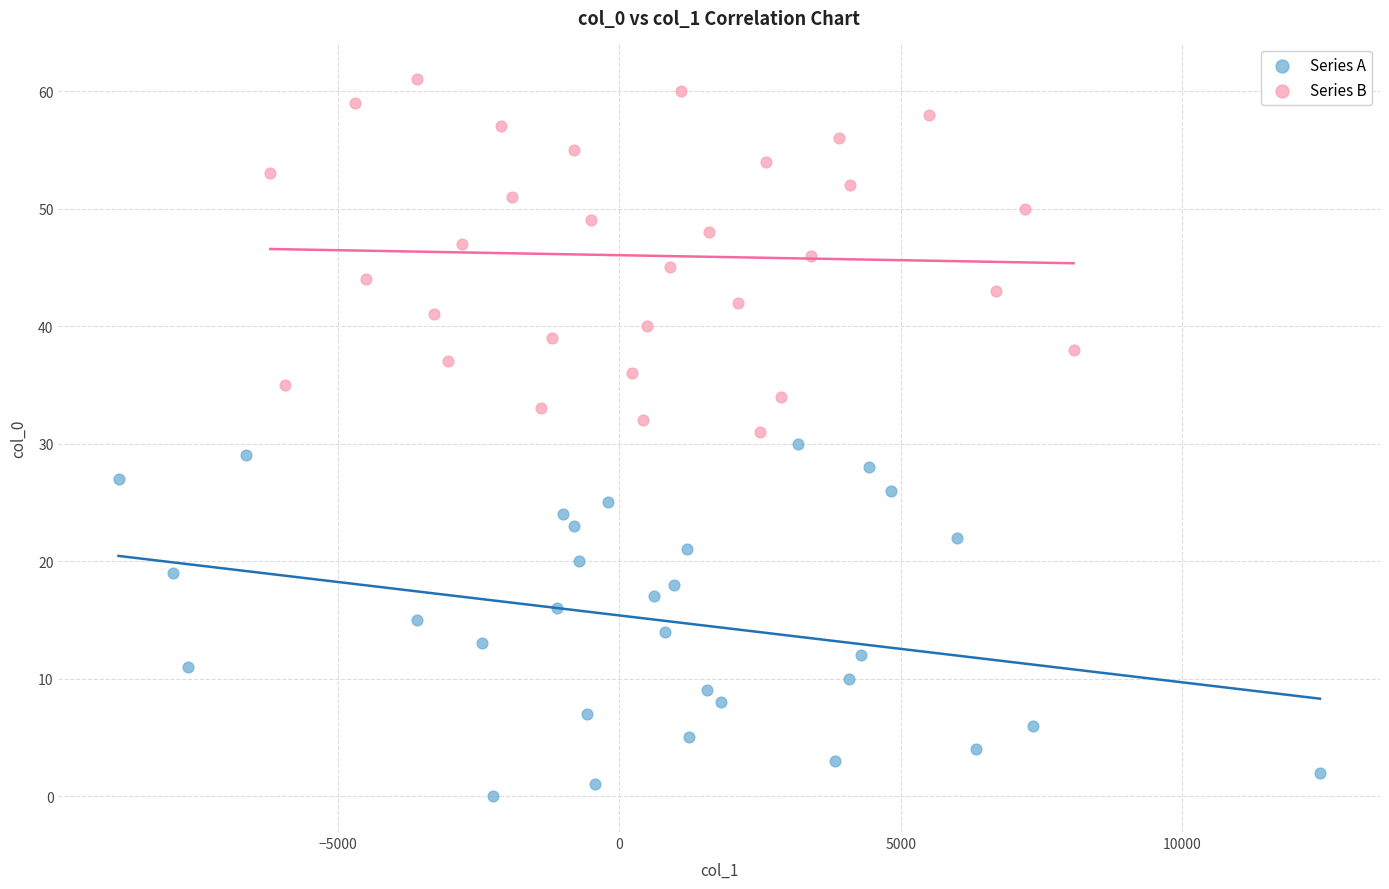

Which series contains the highest Y value?

Series B